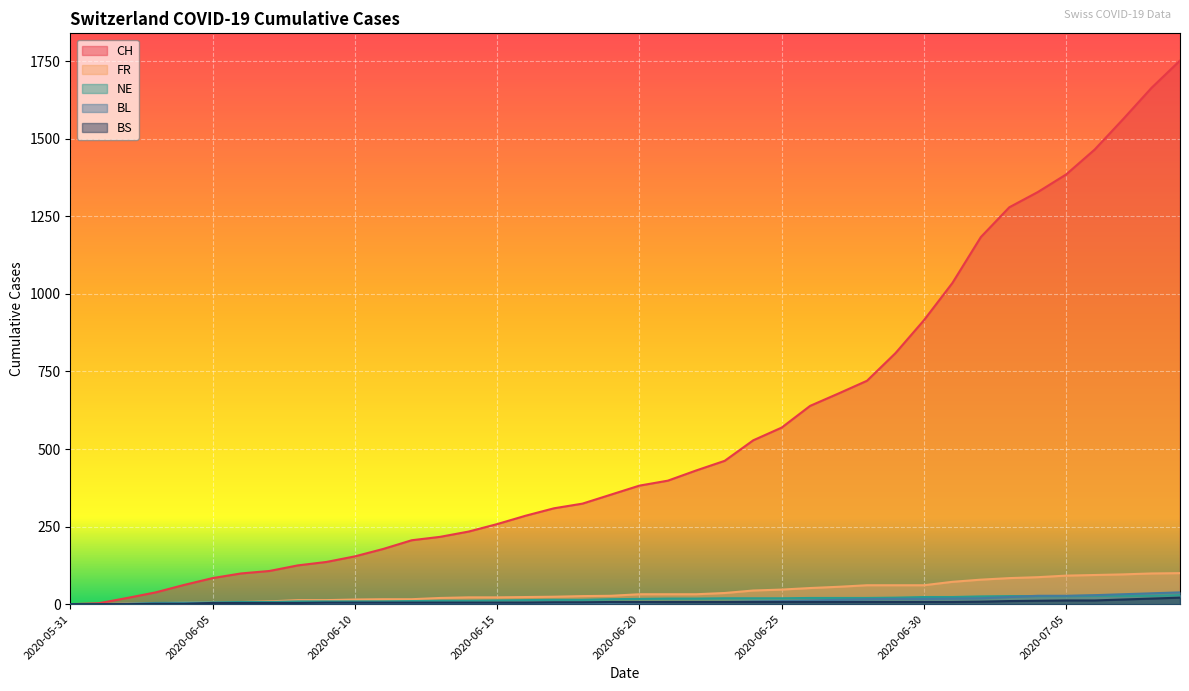

How many positive values does the NE series have?

38